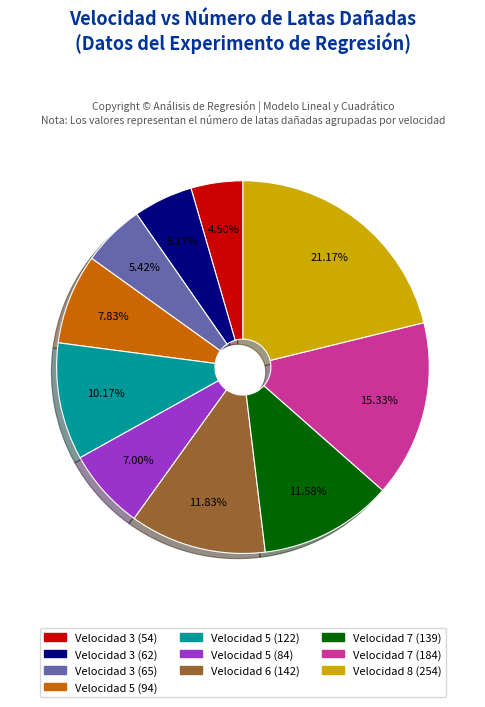

Does any single category account for the majority?

No